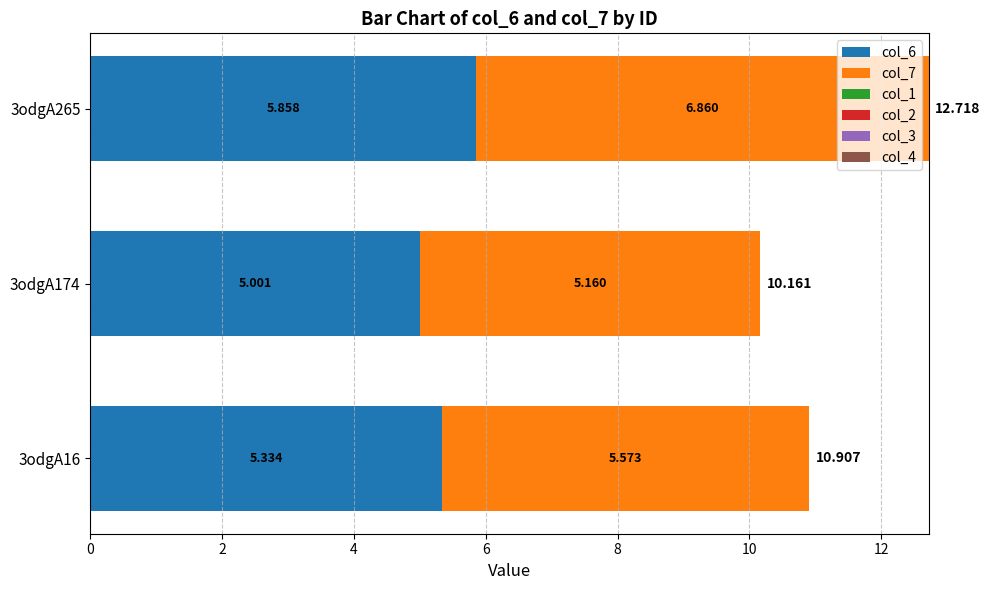

Count the number of data series in this chart.

2